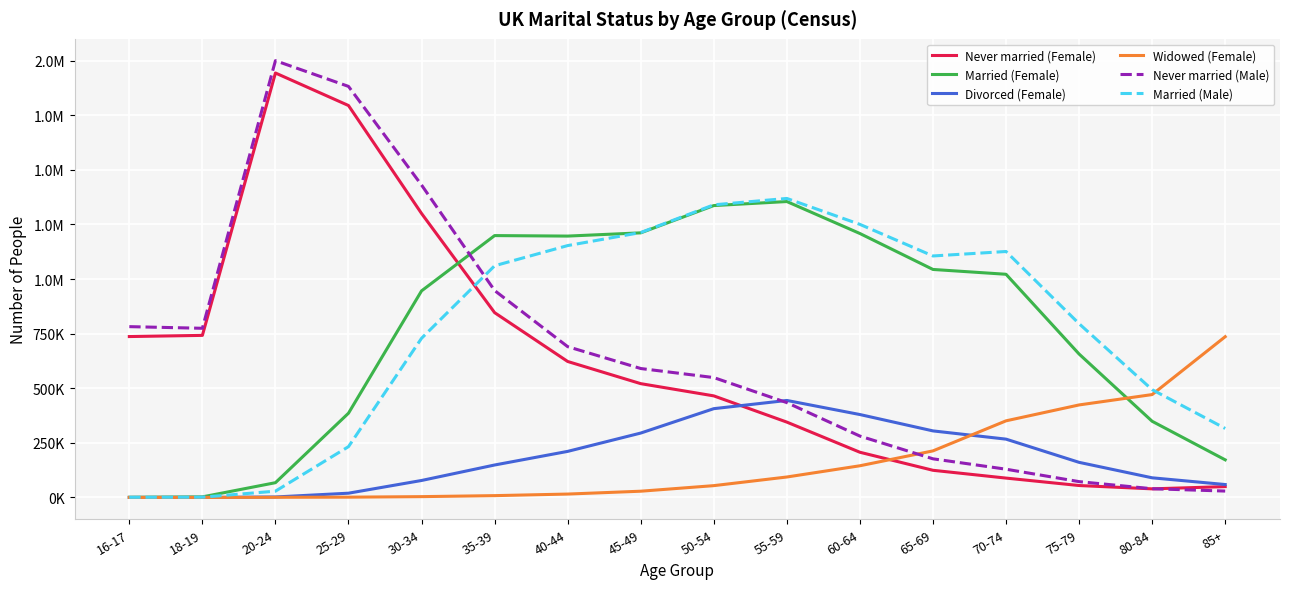

True or false: Divorced (Female) and Married (Female) intersect in this chart.

False